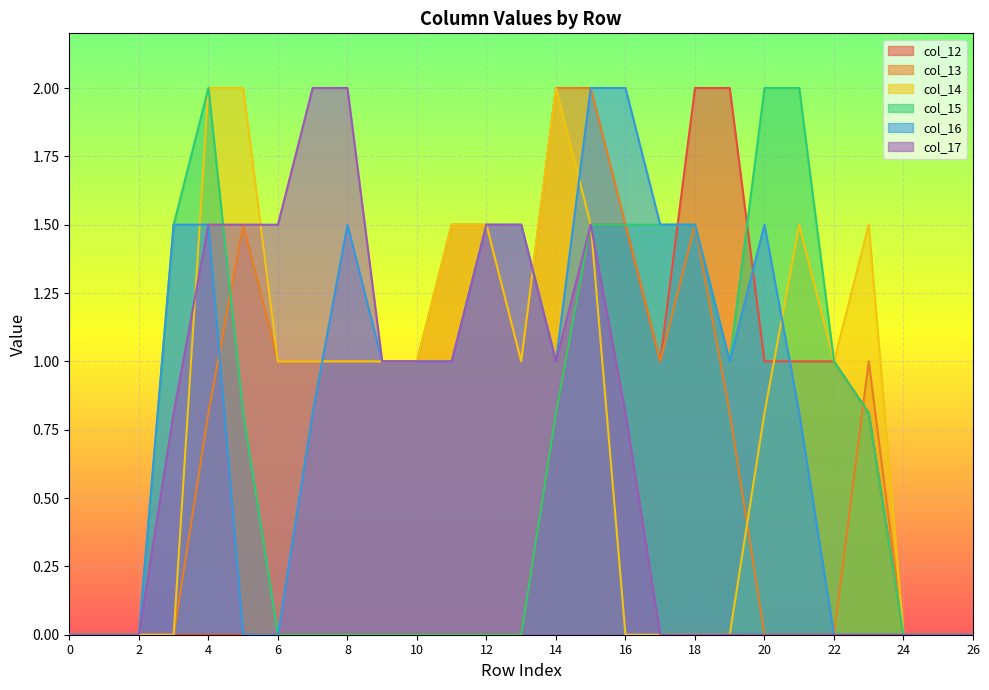

What is the difference between the maximum and minimum values in the col_17 series?

2.0